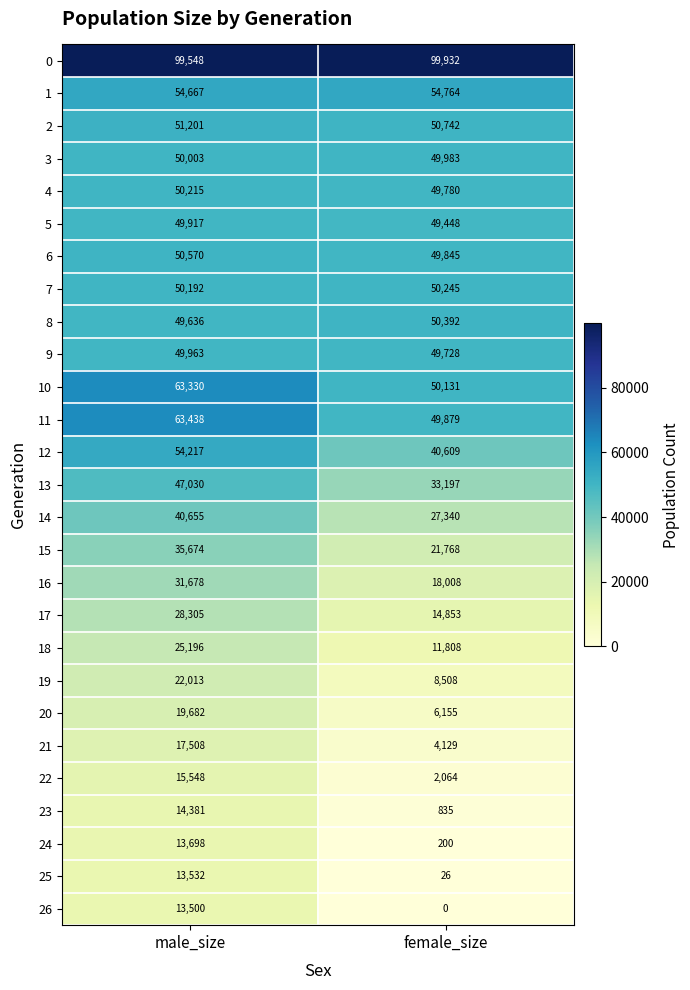

True or false: 22 has a value of 2064 at female_size.

True